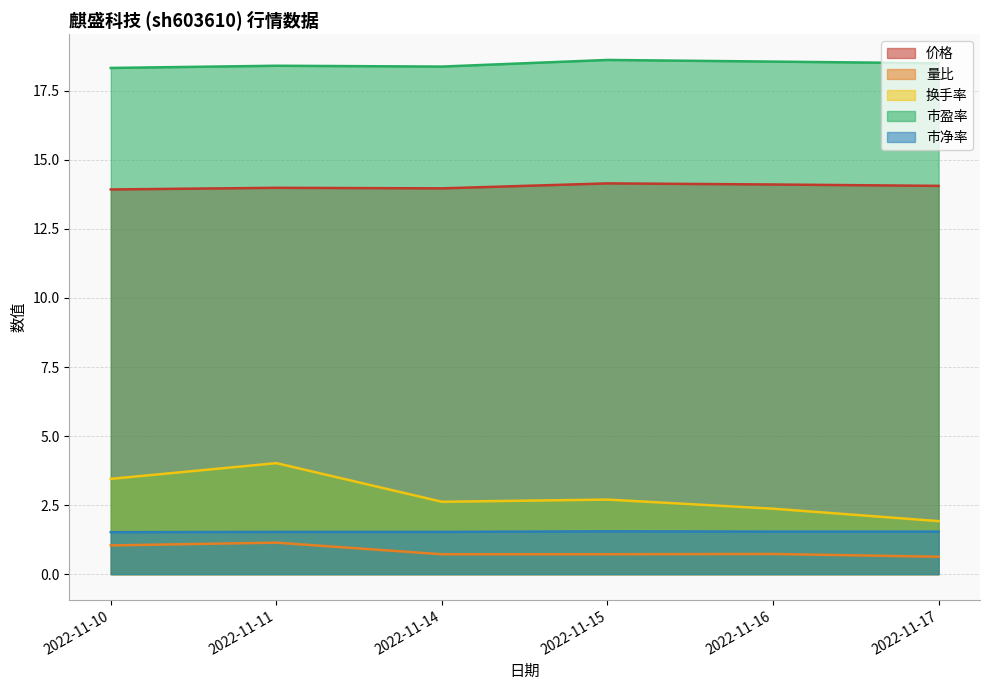

What is the difference between the highest and lowest values at 2022-11-11?

17.3